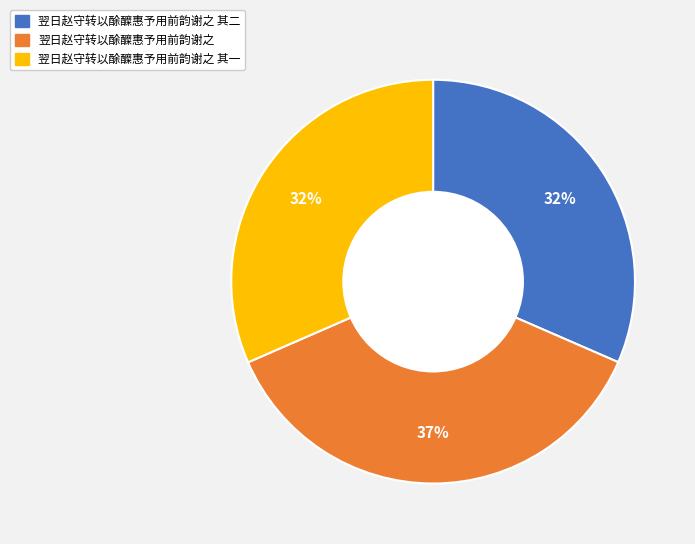

Is there any slice that represents more than half of the pie?

No